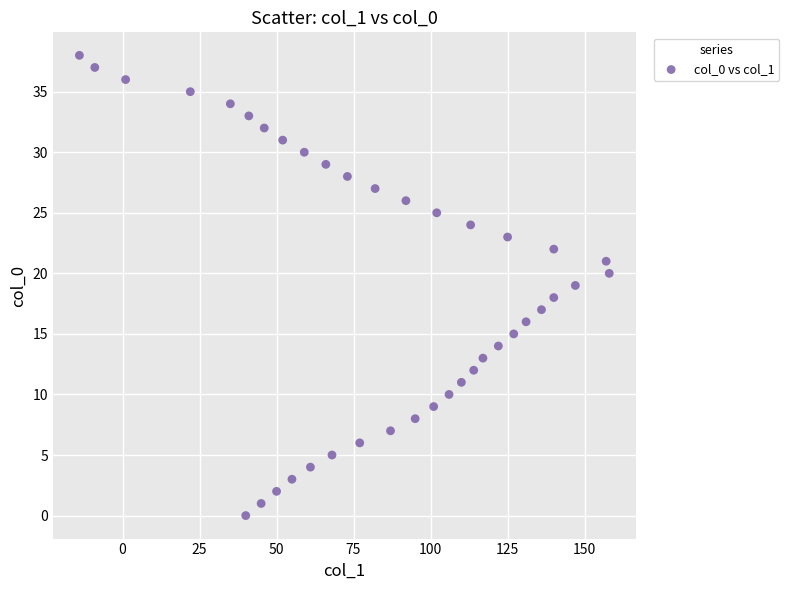

What is the range of X values (max minus min)?

172